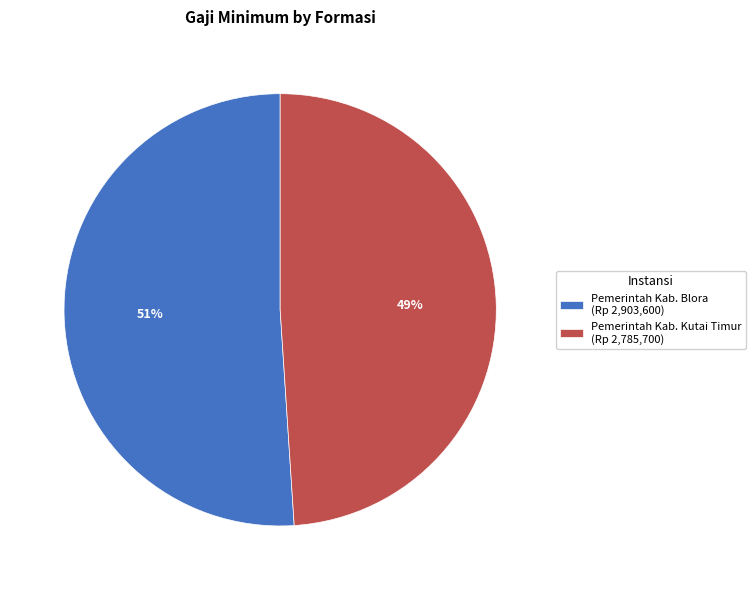

Which slice is the smallest?

Pemerintah Kab. Kutai Timur